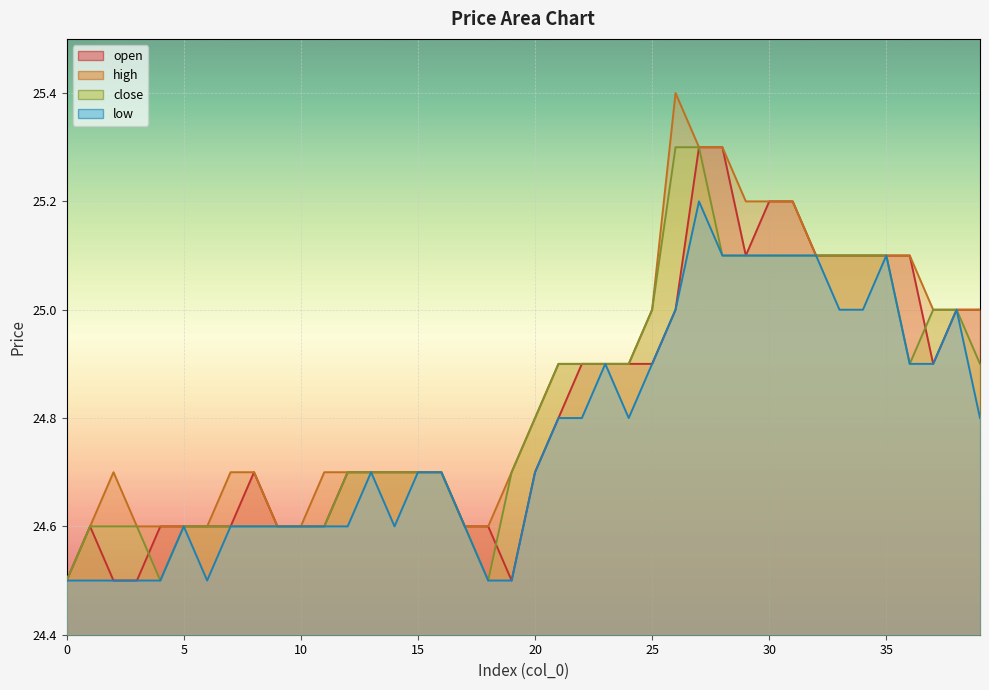

How many interior local peaks does the open series have?

2